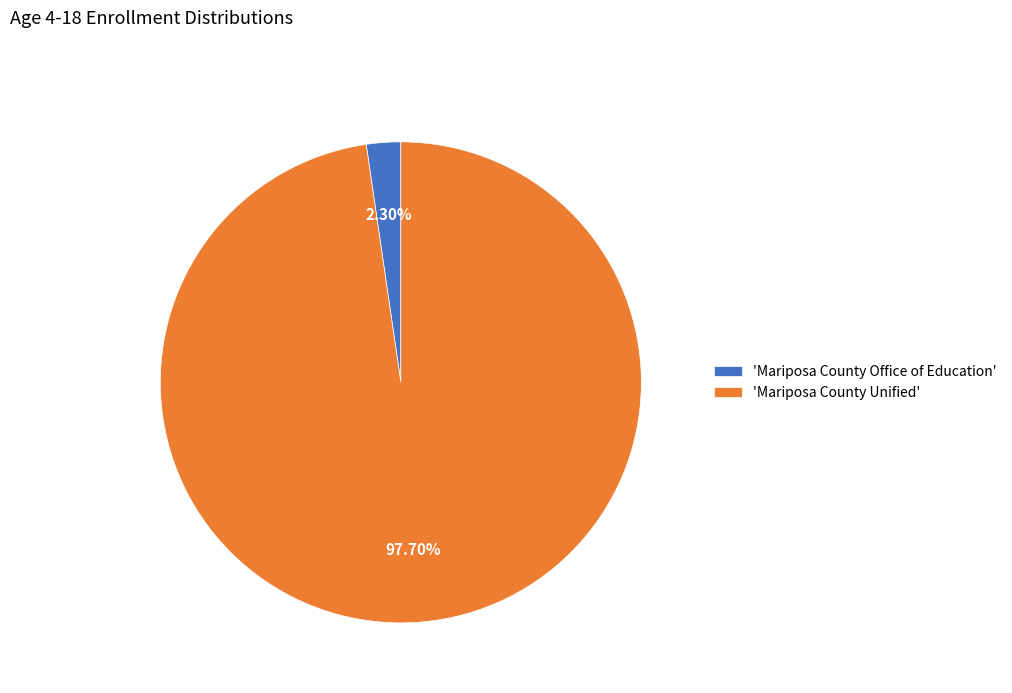

Which has a higher value, 'Mariposa County Office of Education' or 'Mariposa County Unified'?

'Mariposa County Unified'